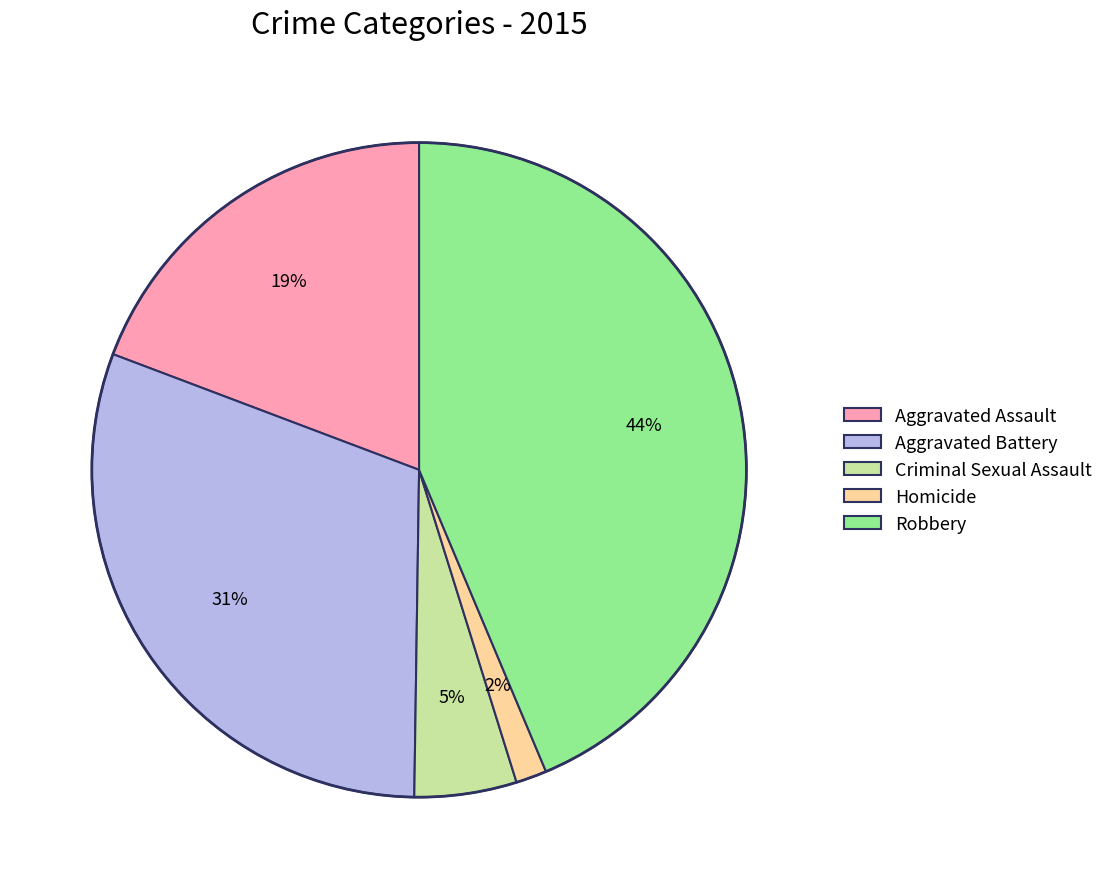

Does Criminal Sexual Assault account for over 50% of the chart?

No